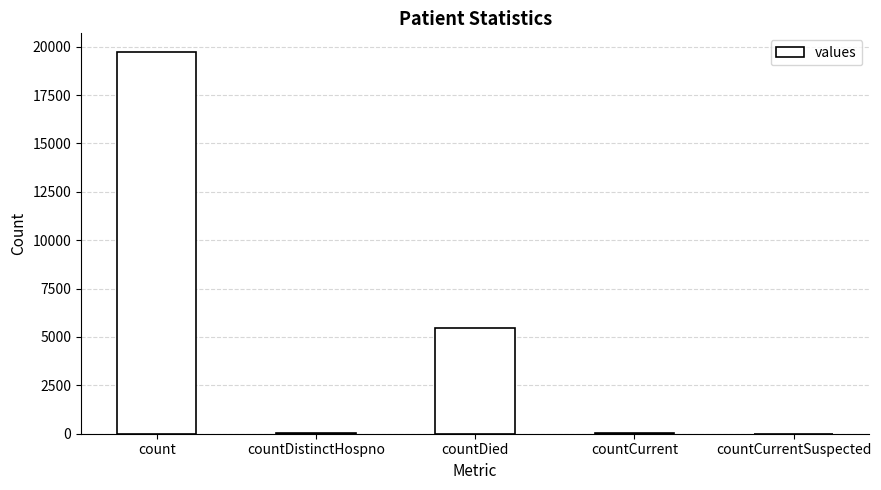

How many series are shown in this chart?

1